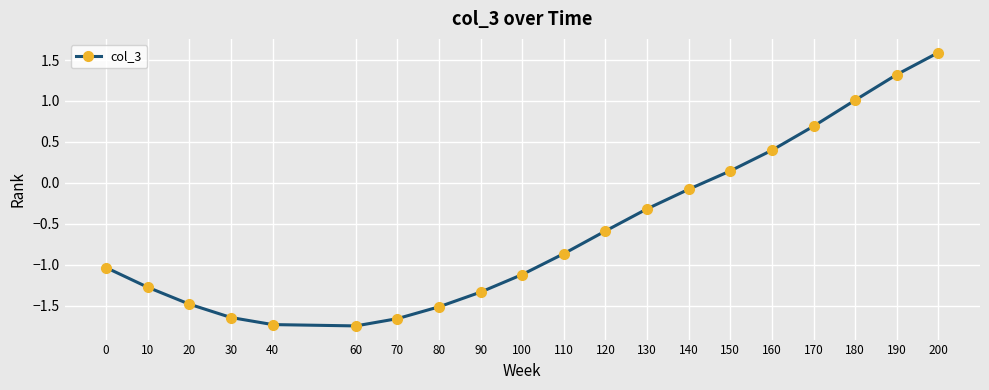

How many points are lower than both their immediate neighbors (excluding endpoints)?

1